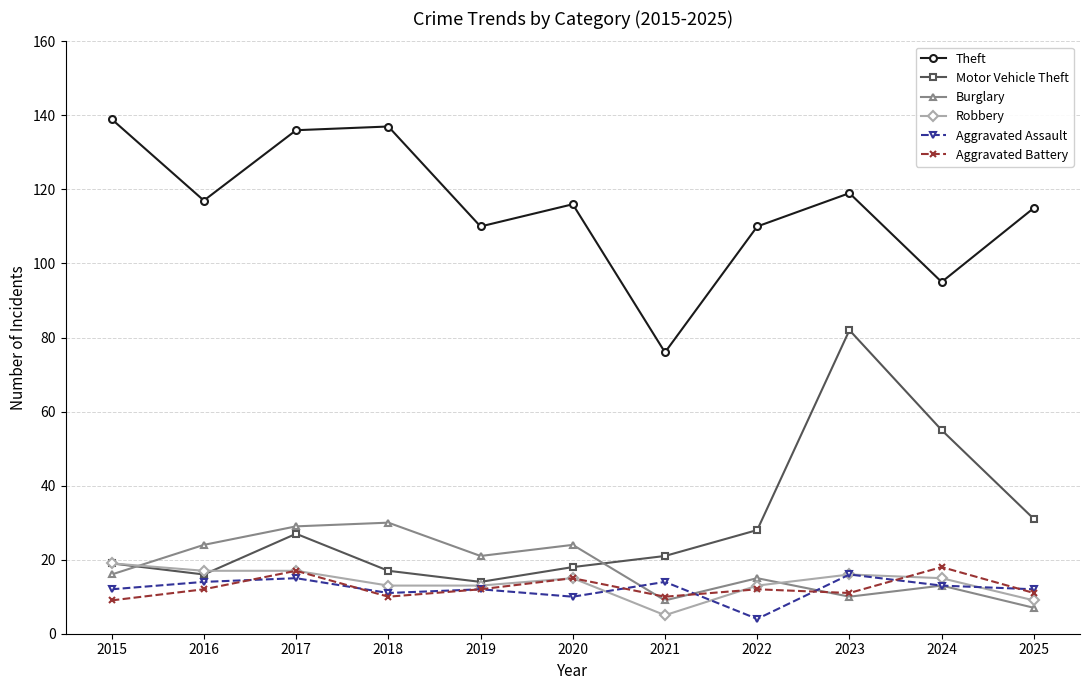

True or false: Aggravated Battery and Motor Vehicle Theft cross at least once.

False